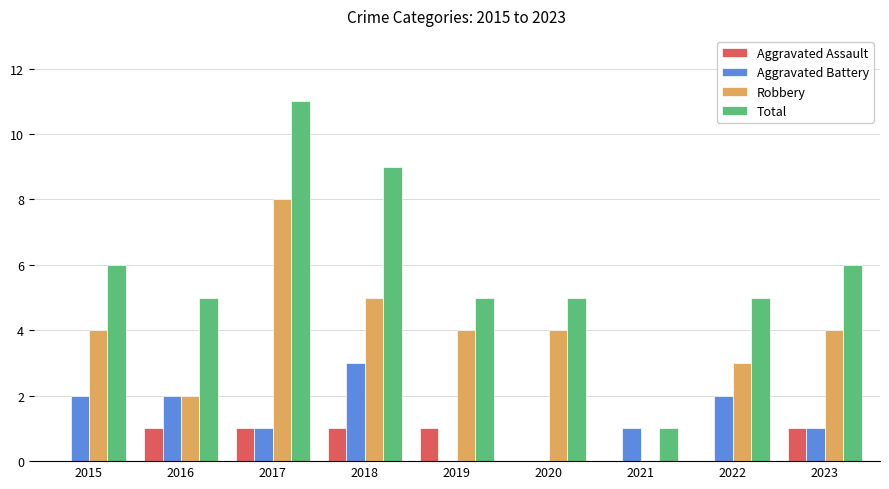

Reading left to right, extract all data points from this chart.

Aggravated Assault: 2015=0	2016=1	2017=1	2018=1	2019=1	2020=0	2021=0	2022=0	2023=1
Aggravated Battery: 2015=2	2016=2	2017=1	2018=3	2019=0	2020=0	2021=1	2022=2	2023=1
Robbery: 2015=4	2016=2	2017=8	2018=5	2019=4	2020=4	2021=0	2022=3	2023=4
Total: 2015=6	2016=5	2017=11	2018=9	2019=5	2020=5	2021=1	2022=5	2023=6